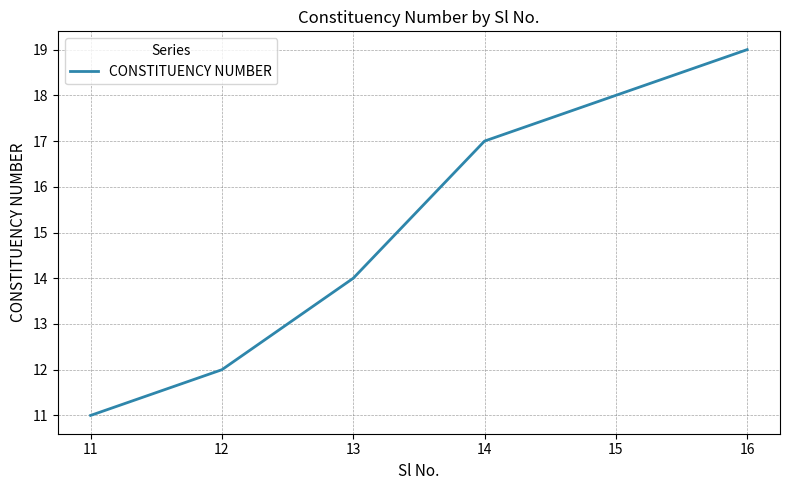

Rank the categories by value from lowest to highest.

11, 12, 13, 14, 15, 16